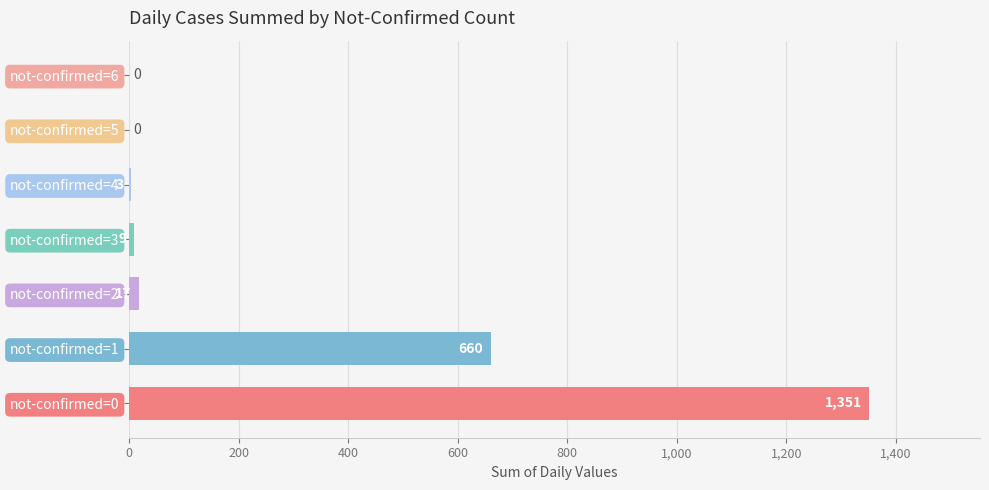

What is the sum of the values at not-confirmed=2 and not-confirmed=0?

1368